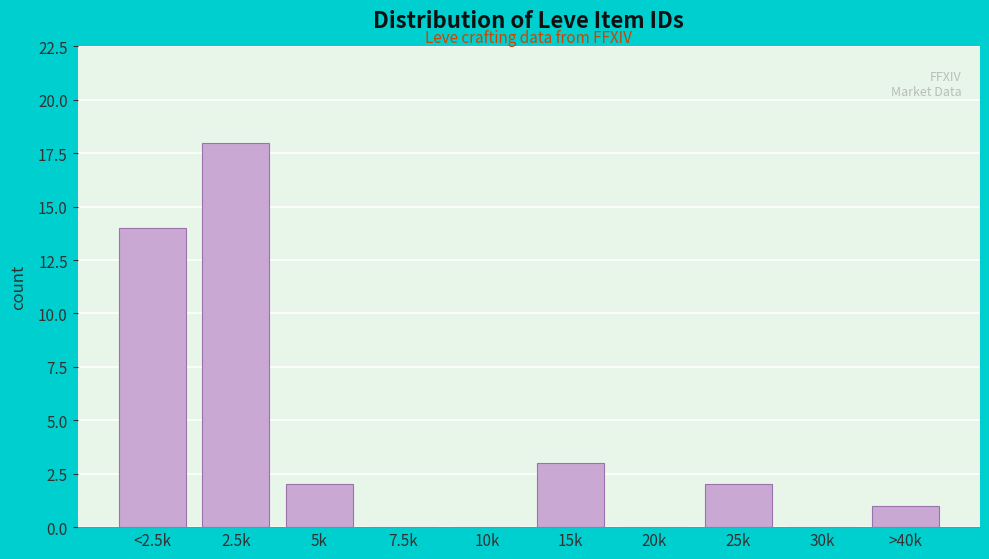

Reading right to left, extract all data points from this chart.

>40k=1	30k=0	25k=2	20k=0	15k=3	10k=0	7.5k=0	5k=2	2.5k=18	<2.5k=14